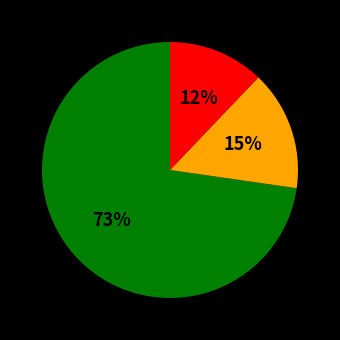

To the nearest percent, what is the difference between the largest and smallest slice percentages?

61%